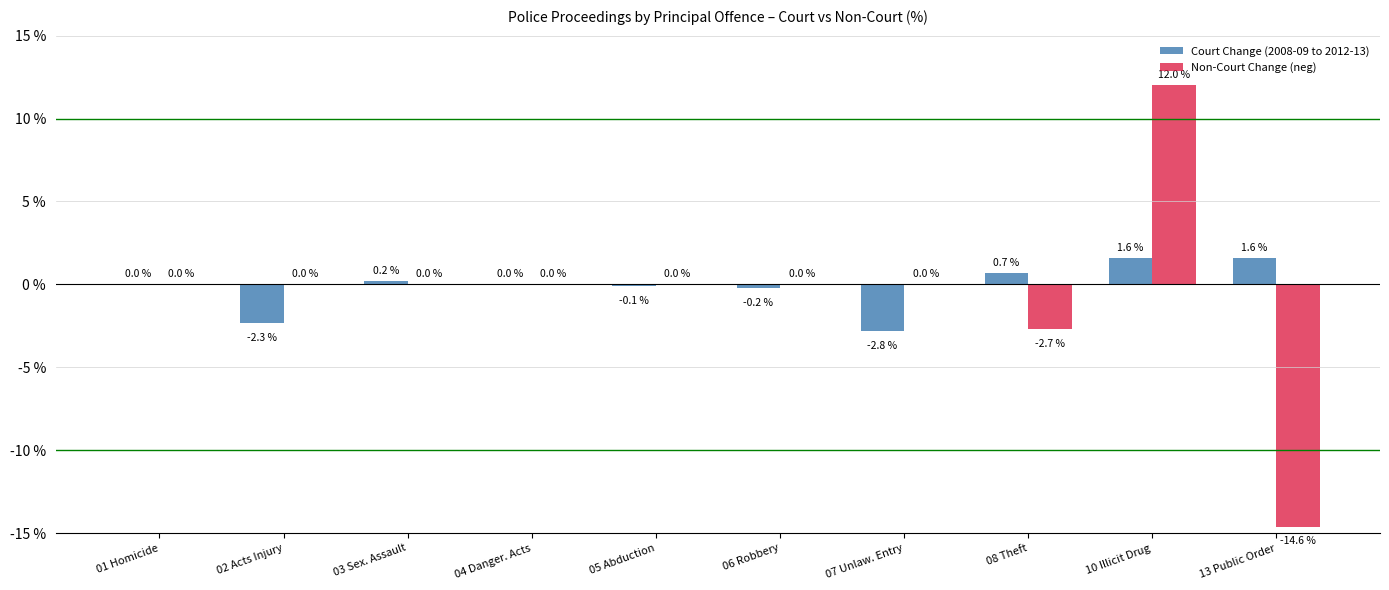

What is the sum of all Non-Court Change (neg) values?

-5.3